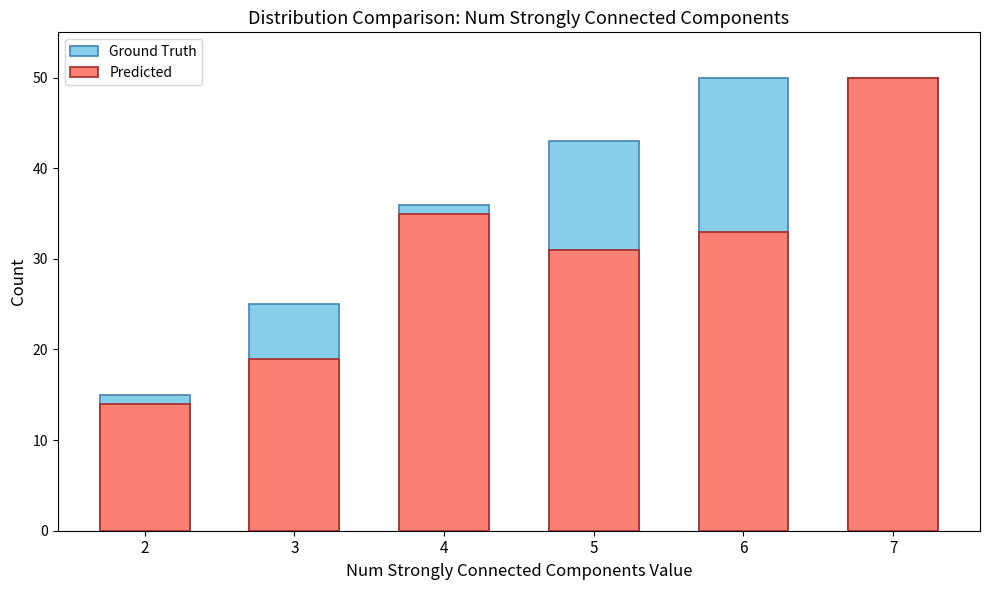

At which label does Predicted first exceed 33?

4